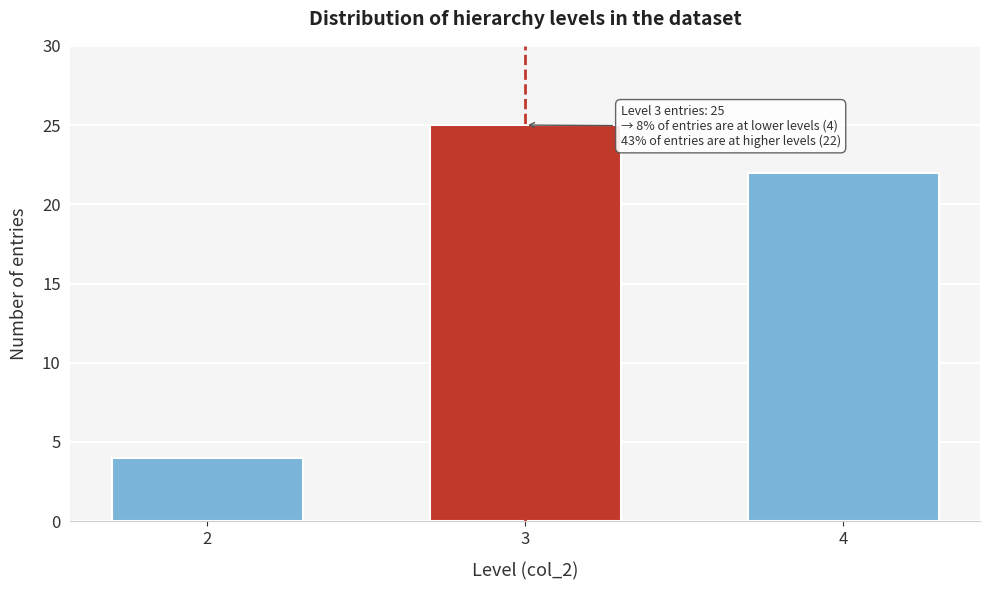

Reading left to right, what are all the values shown in this chart?

2=4	3=25	4=22